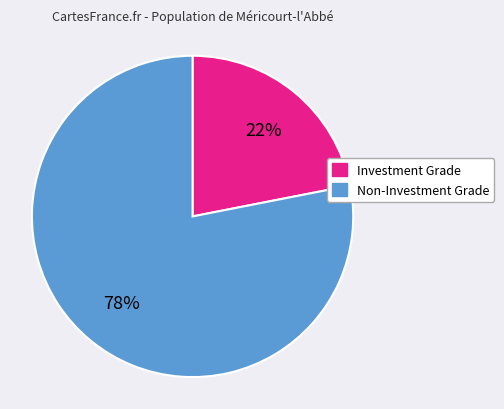

Does any single category account for the majority?

Yes